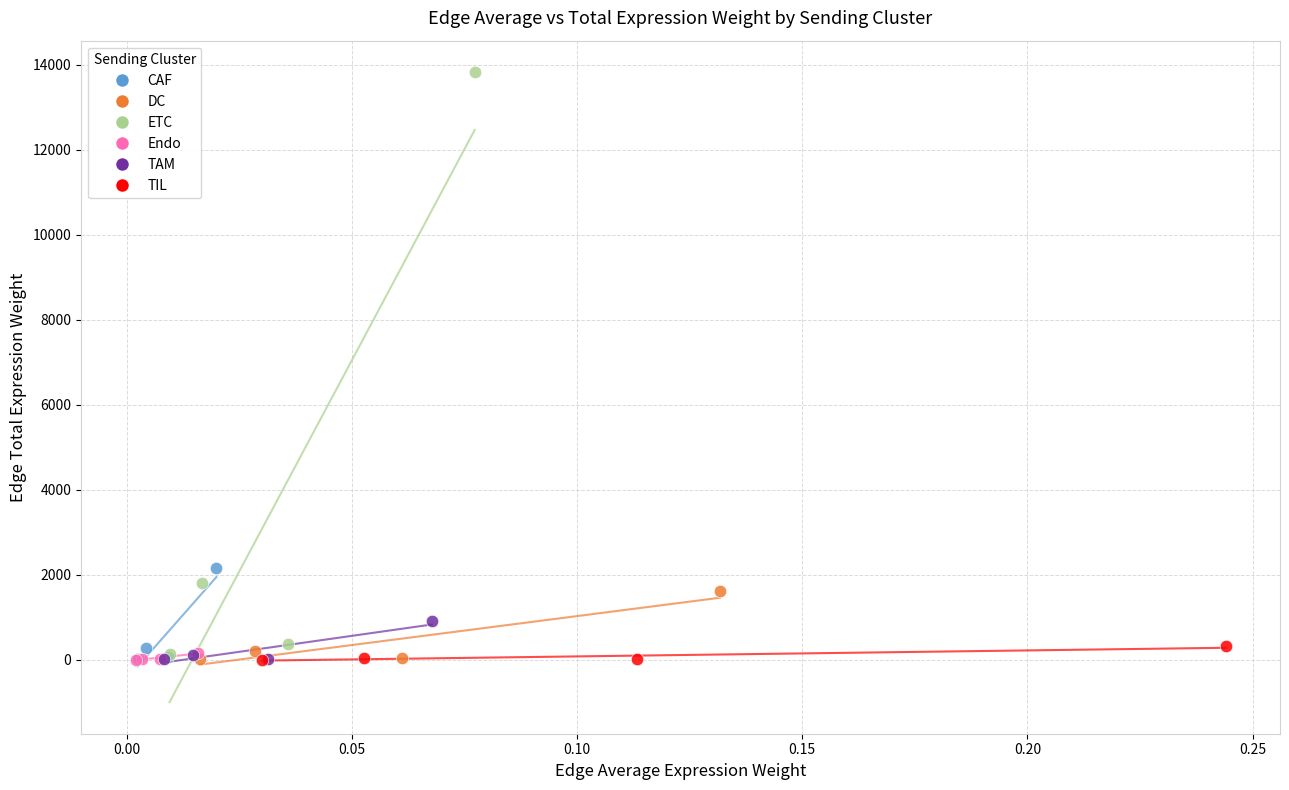

Which series contains the highest Y value?

ETC